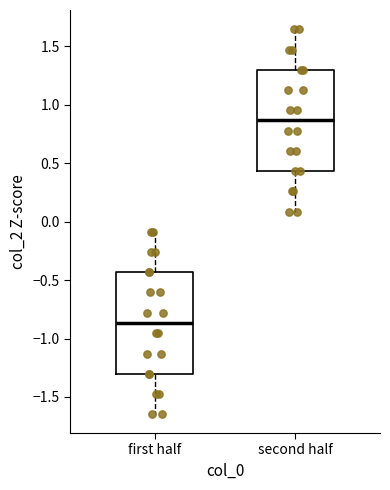

Where does the upper whisker of the box for first half end on the y-axis? The values are not printed on the chart, so give them approximately, as read against the axis.

-0.10